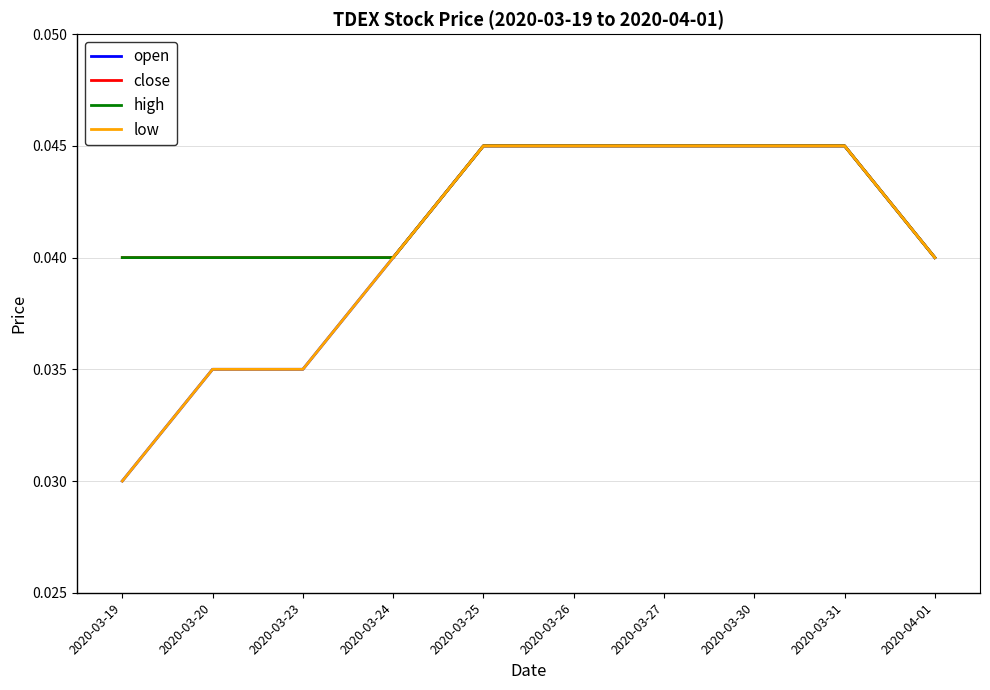

Is this an area chart (filled region under the line)?

No